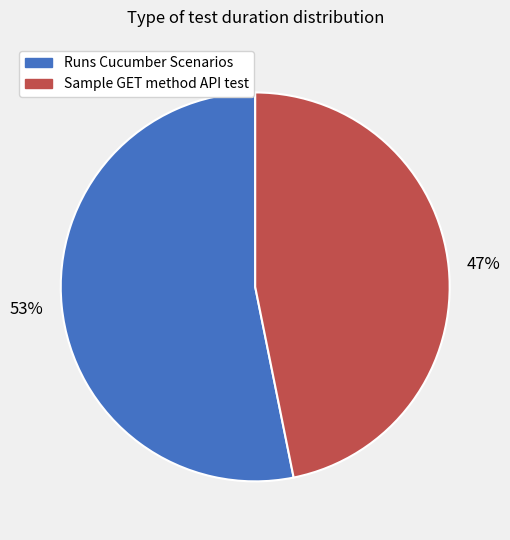

The Sample GET method API test slice represents 47% of the pie. True or false?

True